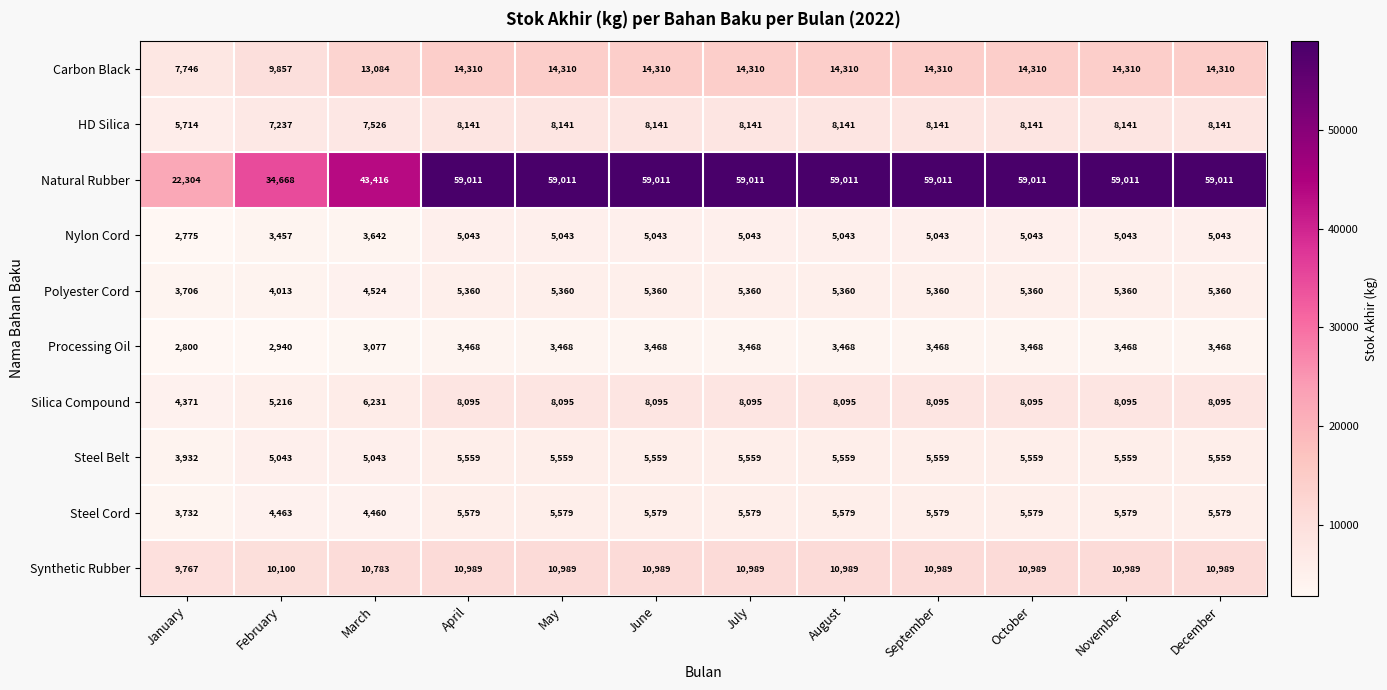

What is the difference between the maximum and second lowest values in the Steel Belt series?

516